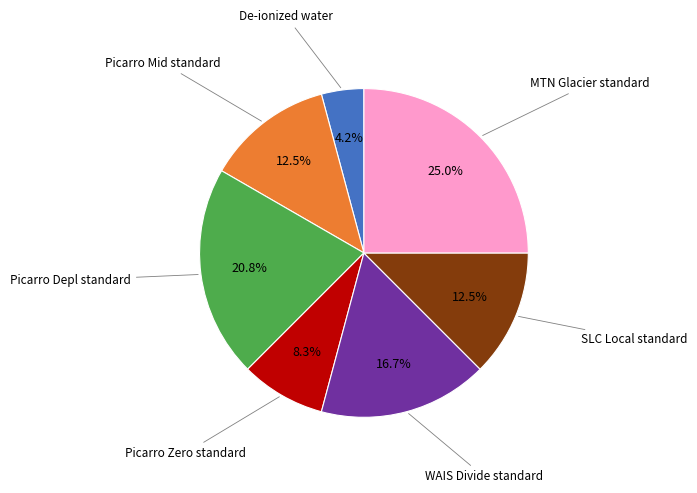

Is there a majority slice in this chart?

No